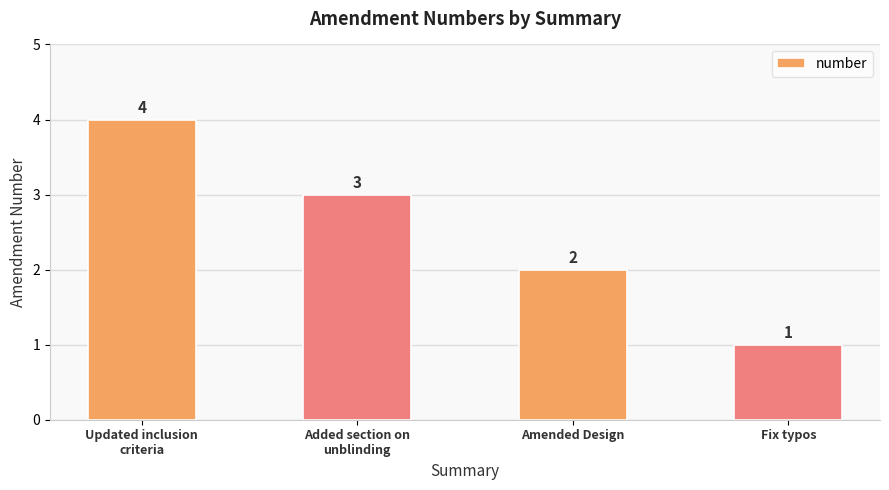

Where does the data first go above 3?

Updated inclusion
criteria